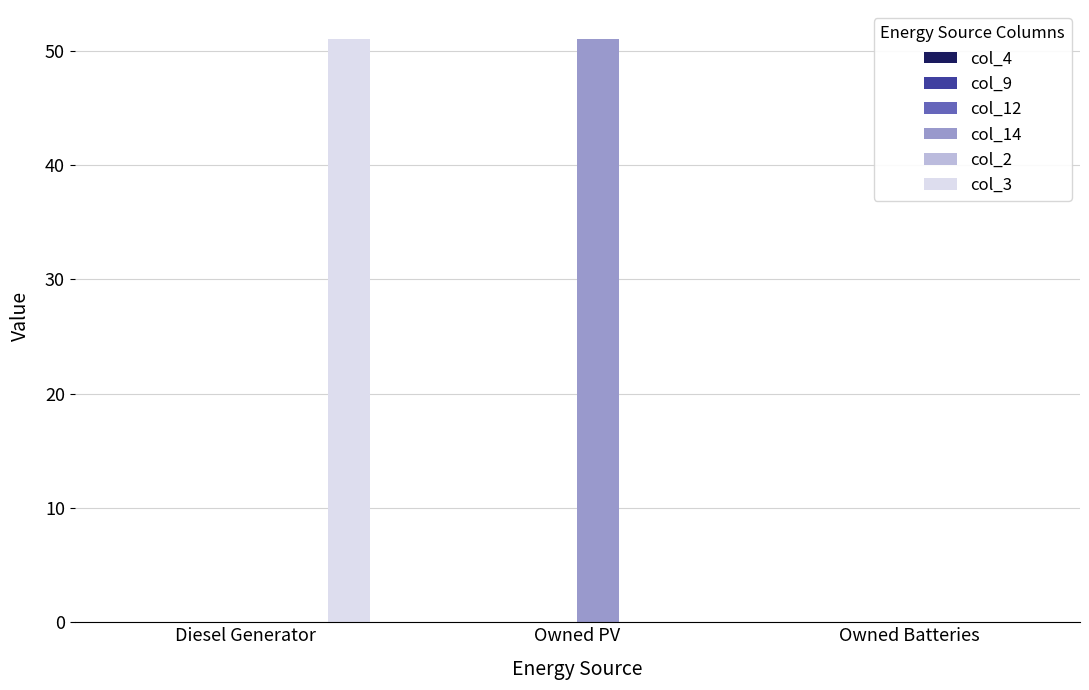

Is the value of col_3 at Owned Batteries greater than the value of col_14 at Owned PV?

No